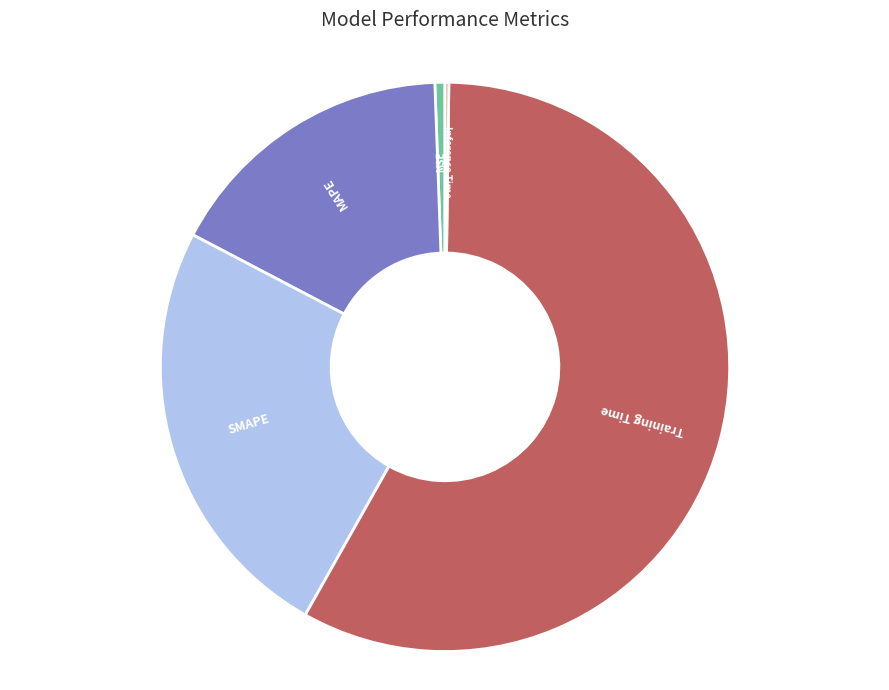

Which has a higher value, MAPE or SMAPE?

SMAPE